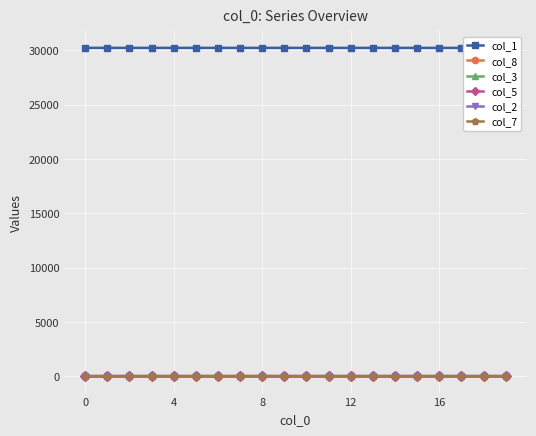

True or false: col_1 and col_5 intersect in this chart.

False